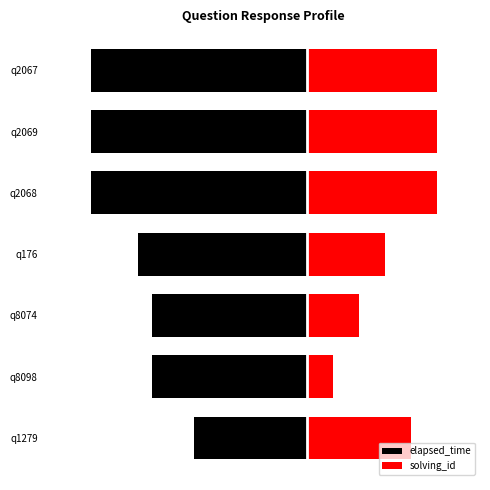

Which series changed the most between q8098 and q2069?

solving_id